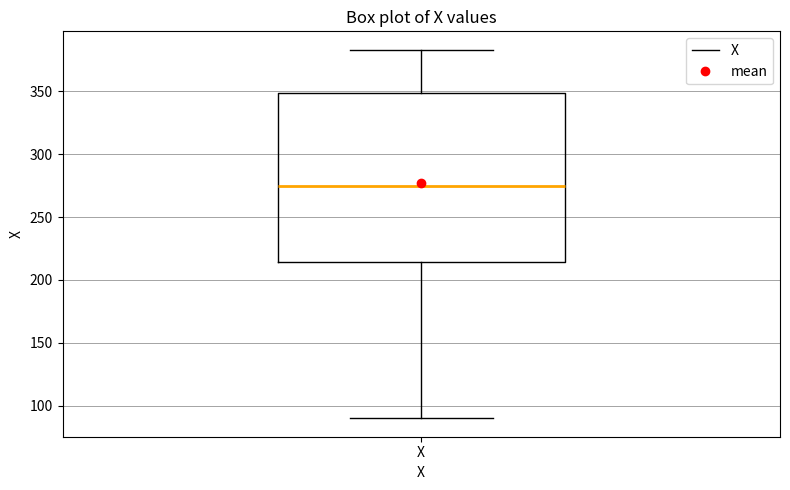

Transcribe this box plot: give where the median line is, the range the box spans, and where the two whiskers end, as read against the y-axis. The values are not printed on the chart, so give them approximately, as read against the axis.

median 275, box 215 to 350, whiskers 90 to 385